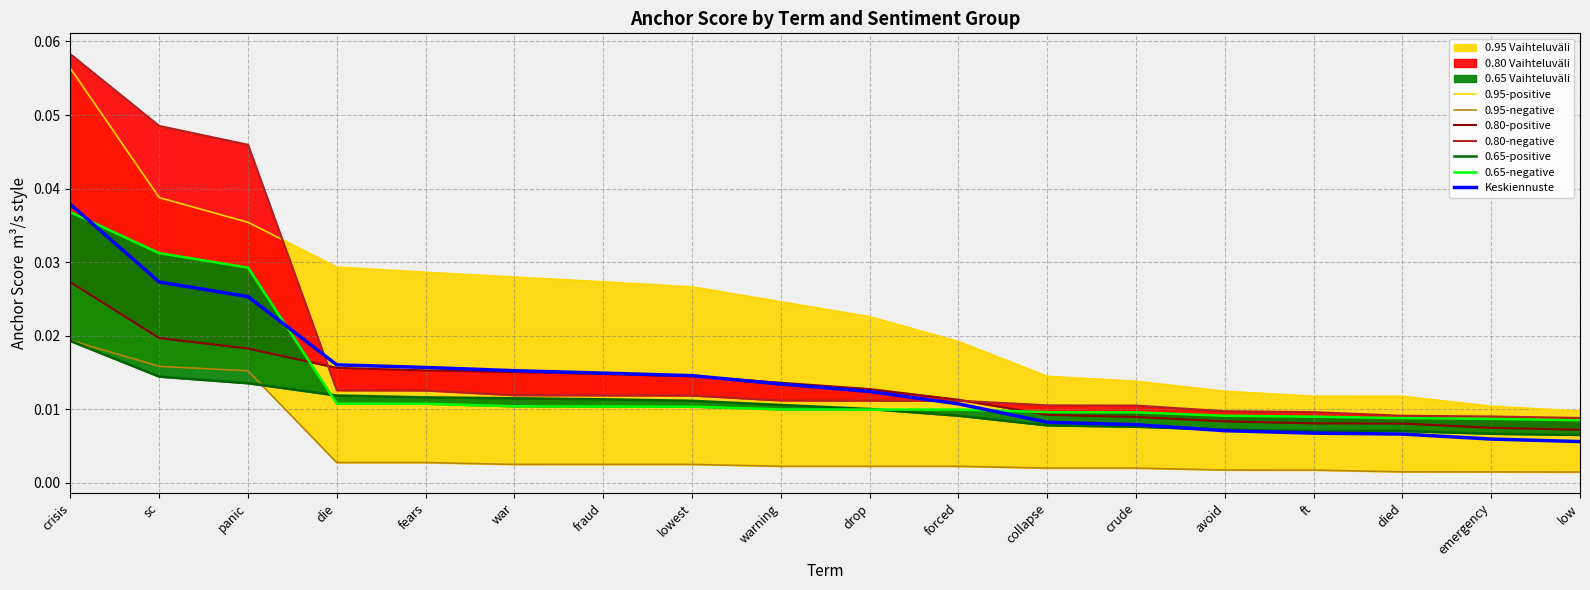

How many 0.8-positive anchor values are between 0 and 1?

18